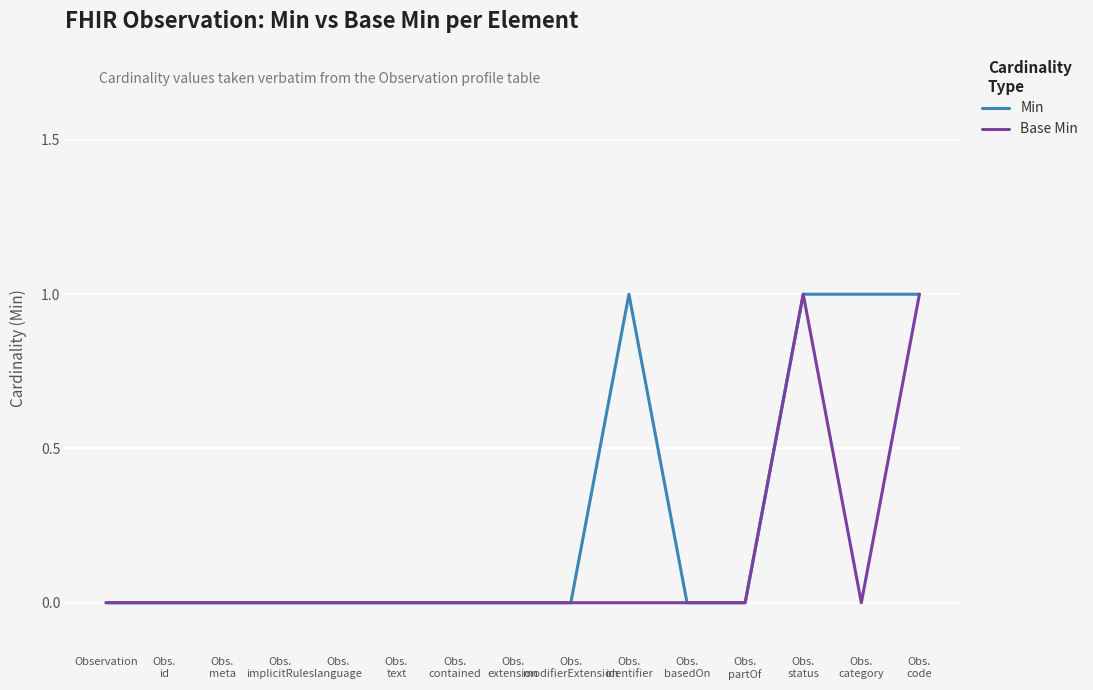

Rank the series by their average value, from highest to lowest.

Min, Base Min